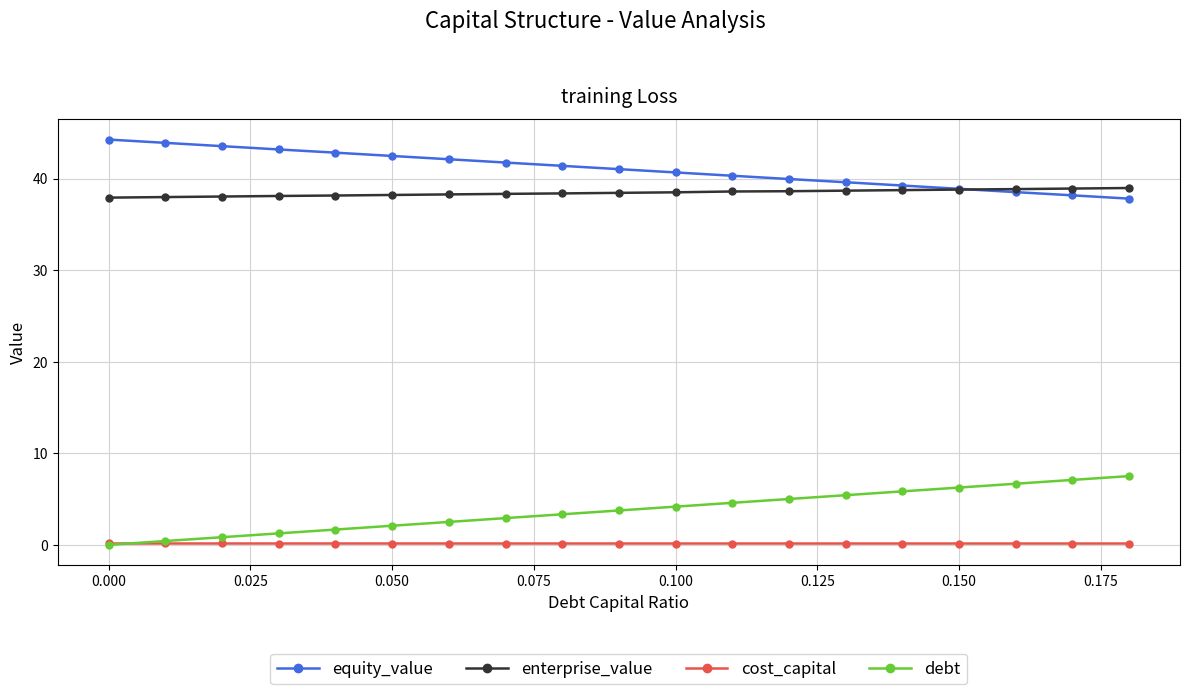

True or false: cost_capital and equity_value intersect in this chart.

False